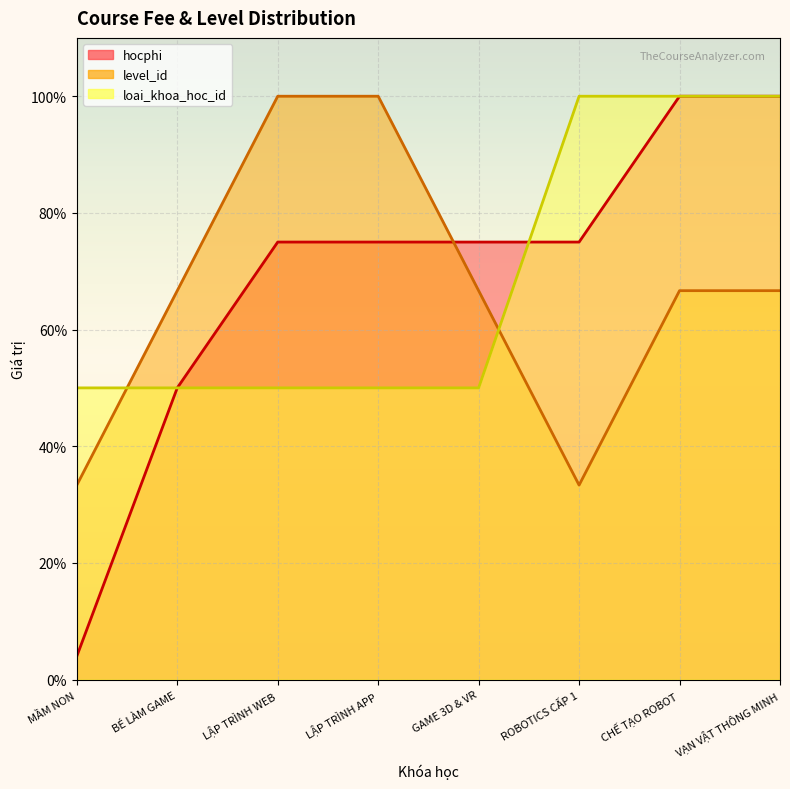

Rank the series by their average value, from highest to lowest.

hocphi, loai_khoa_hoc_id, level_id